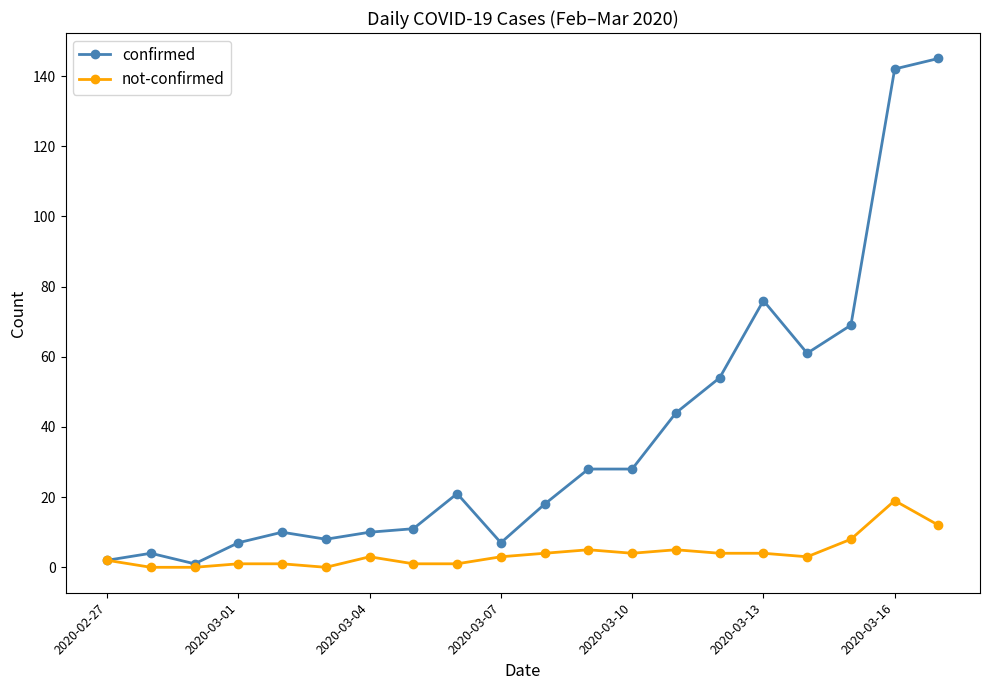

Rank the series by their maximum value, from highest to lowest.

confirmed, not-confirmed